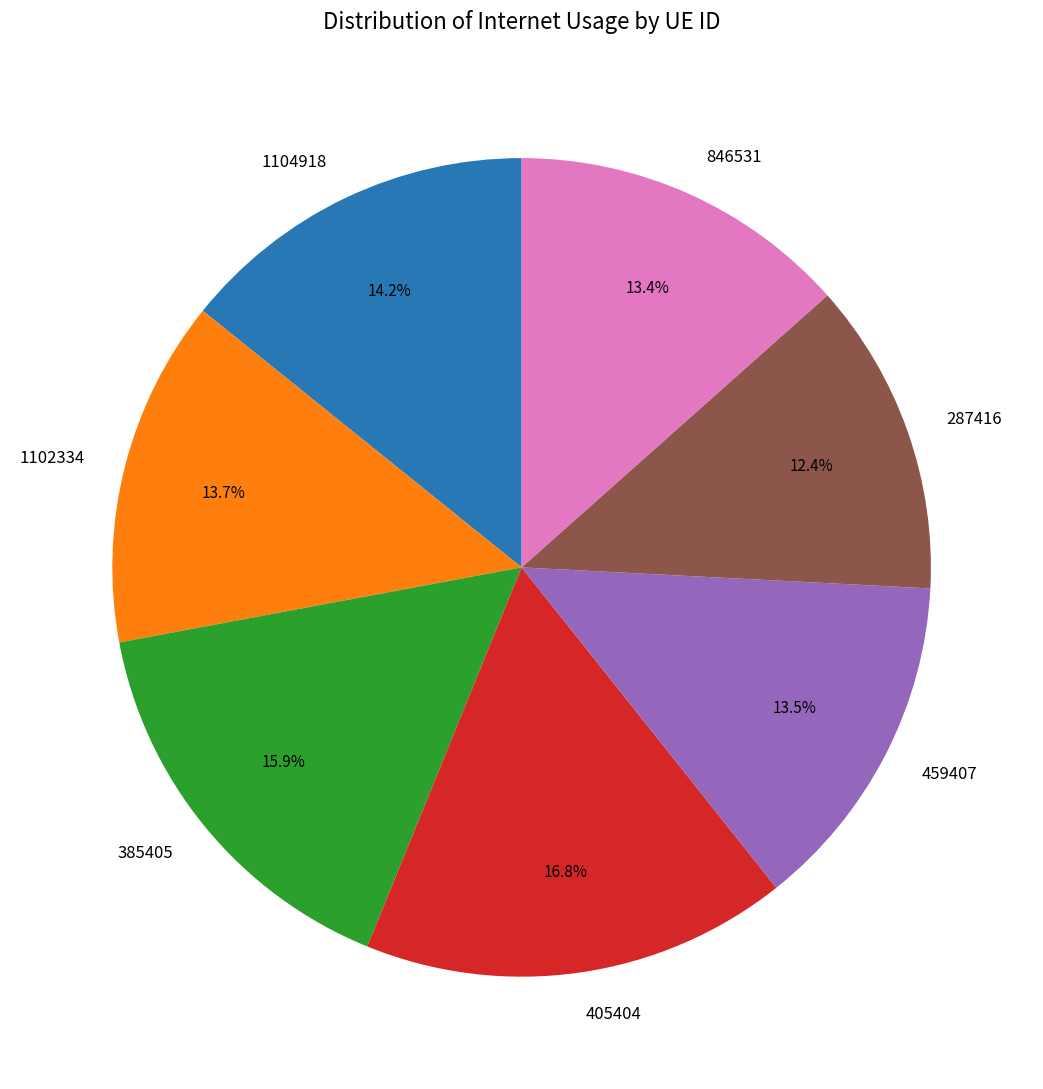

To the nearest percent, what percentage of the pie is 846531?

13%